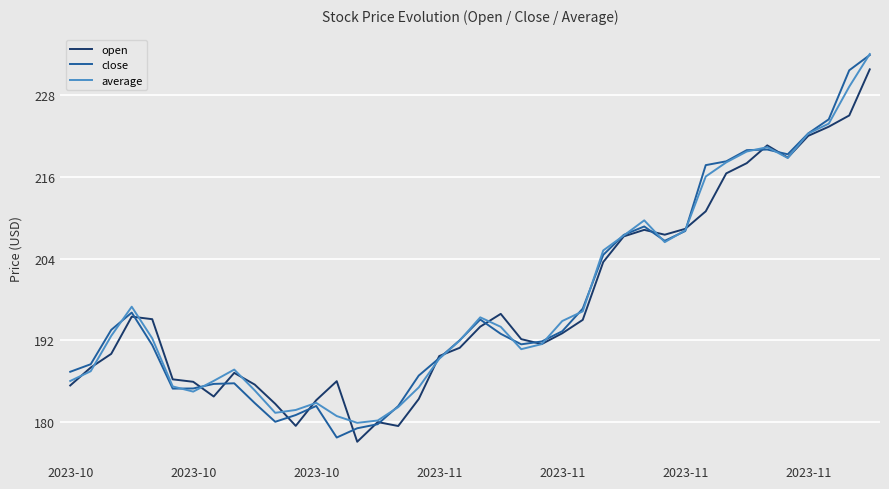

What is the greatest value displayed?

234.0